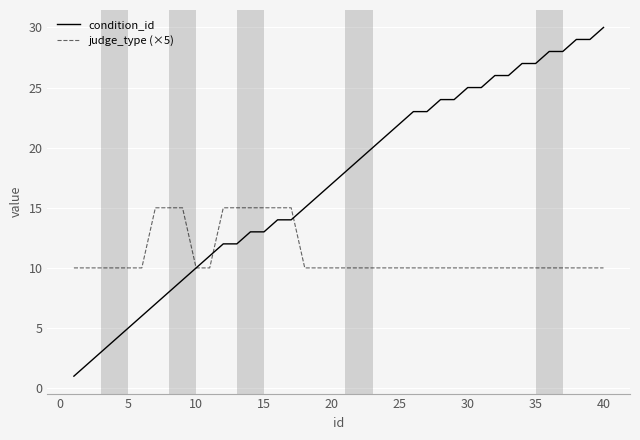

What is the maximum value shown in the chart?

30